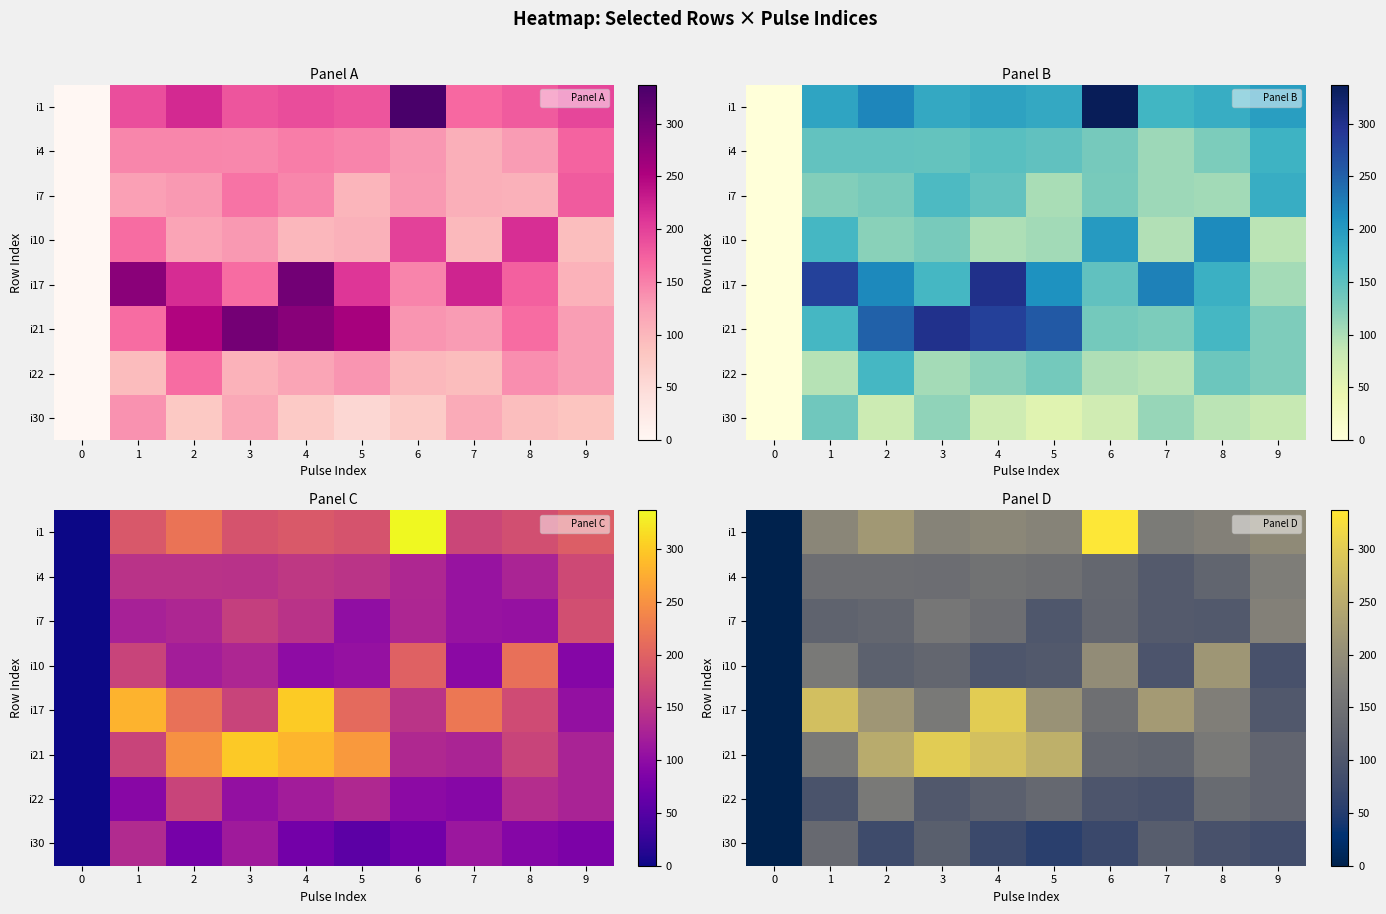

Between 5 and 7, which is larger?

5